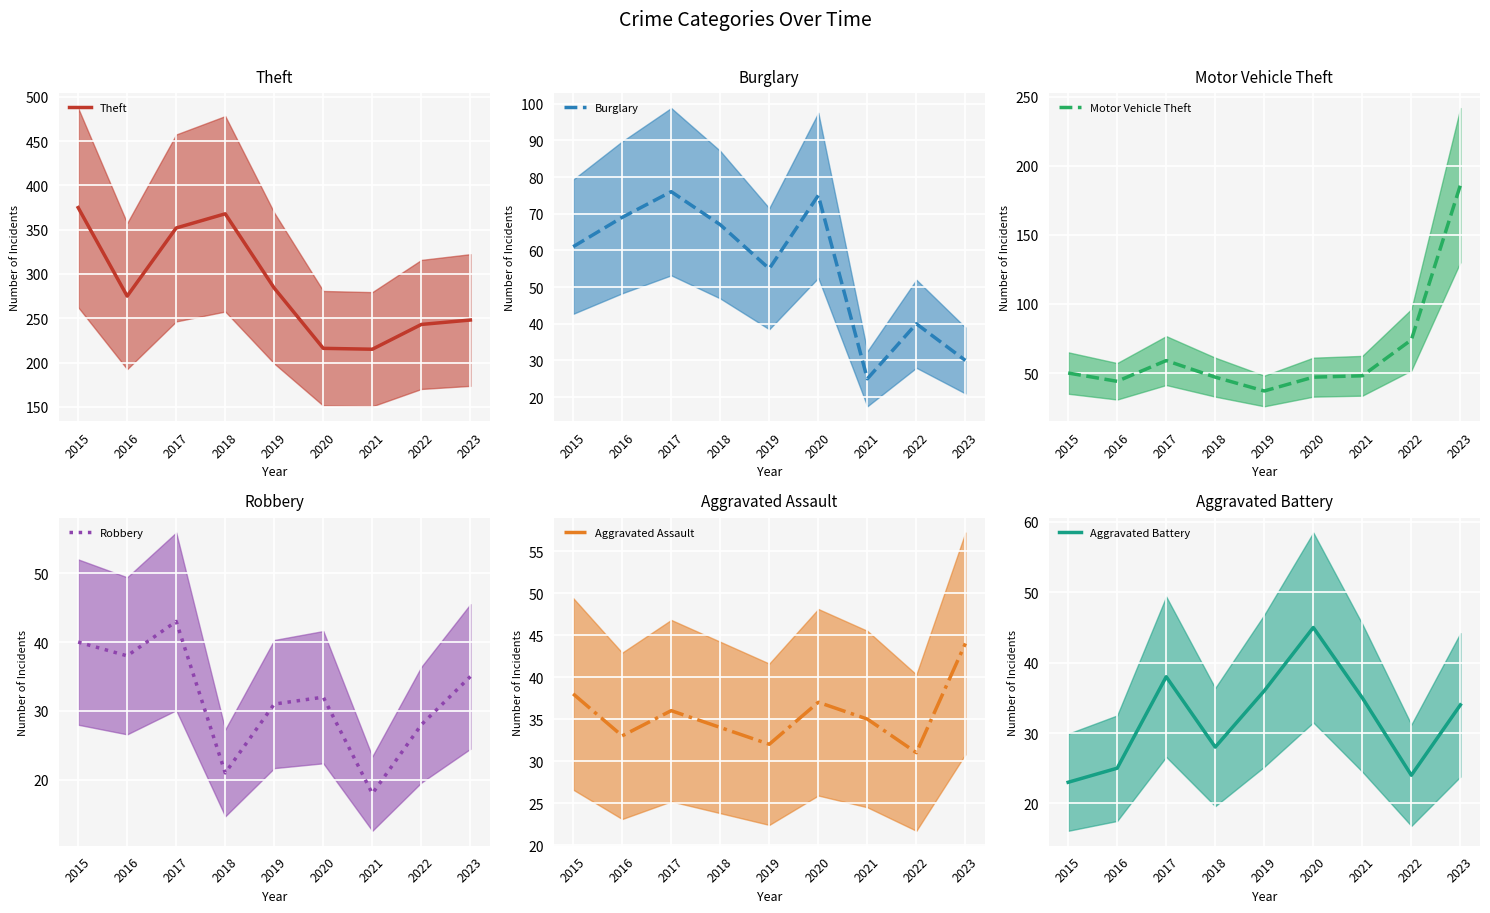

Is the value of Robbery at 2023 greater than the value of Aggravated Battery at 2015?

Yes